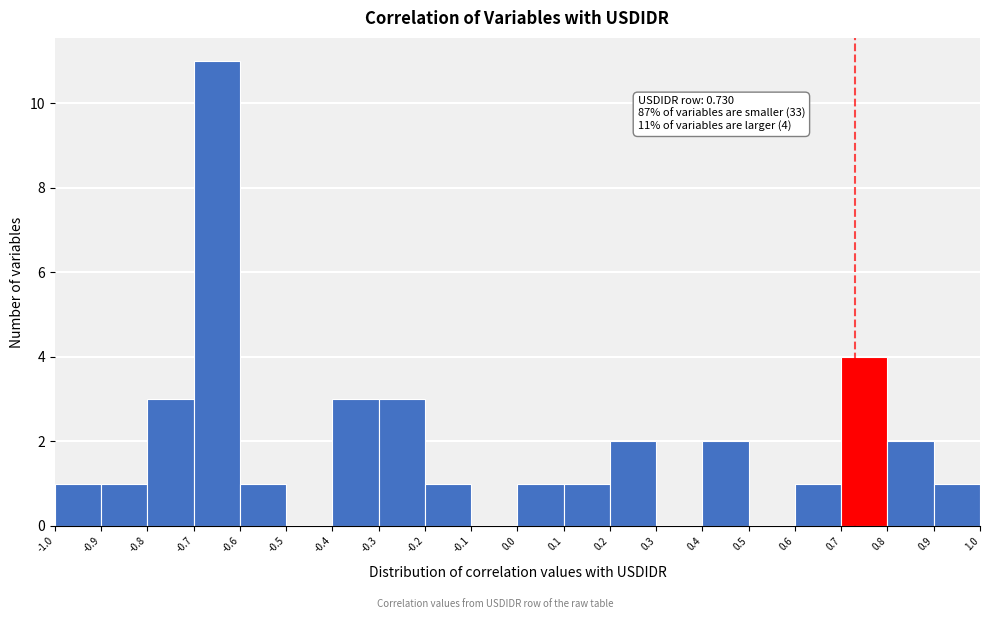

Which range on the x-axis has the tallest bar?

-0.7 to -0.6